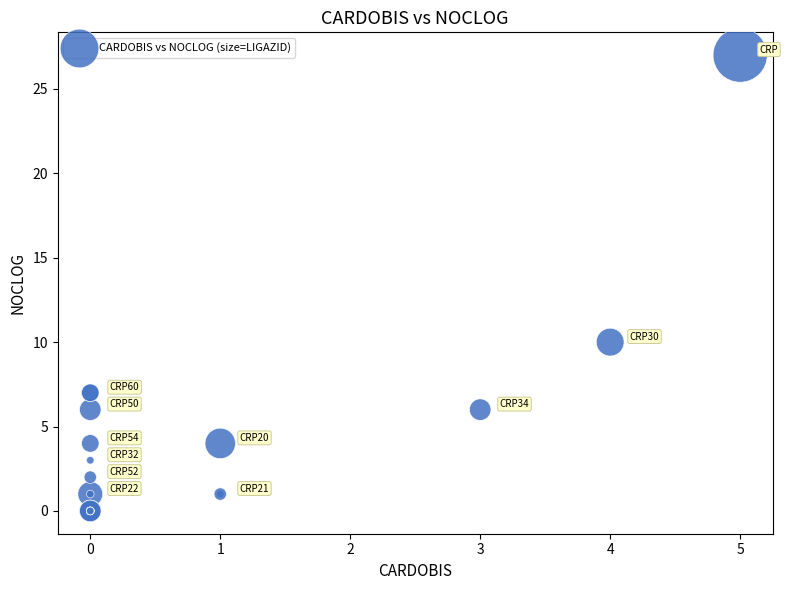

What Y value in the scatter plot is closest to 13?

10